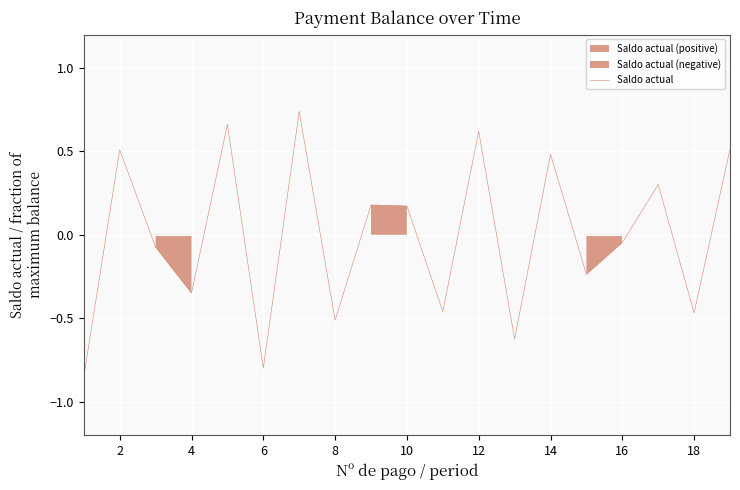

Reading right to left, extract all data points from this chart.

0.5	-0.5	0.3	-0.0	-0.2	0.5	-0.6	0.6	-0.5	0.2	0.2	-0.5	0.7	-0.8	0.7	-0.3	-0.1	0.5	-0.8